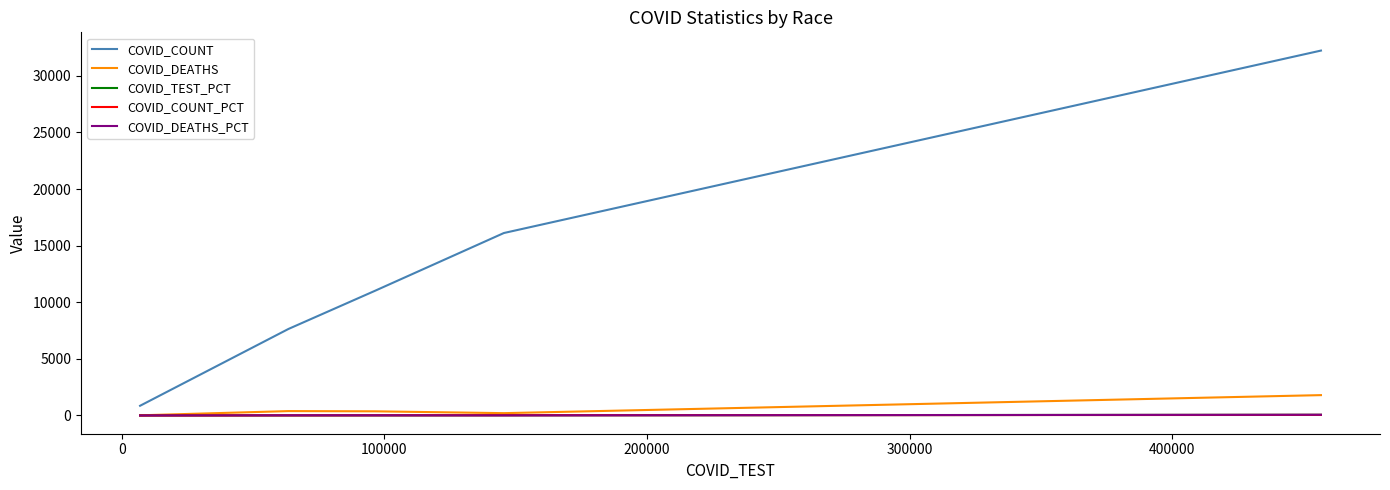

Which series has the largest total across all categories?

COVID_COUNT